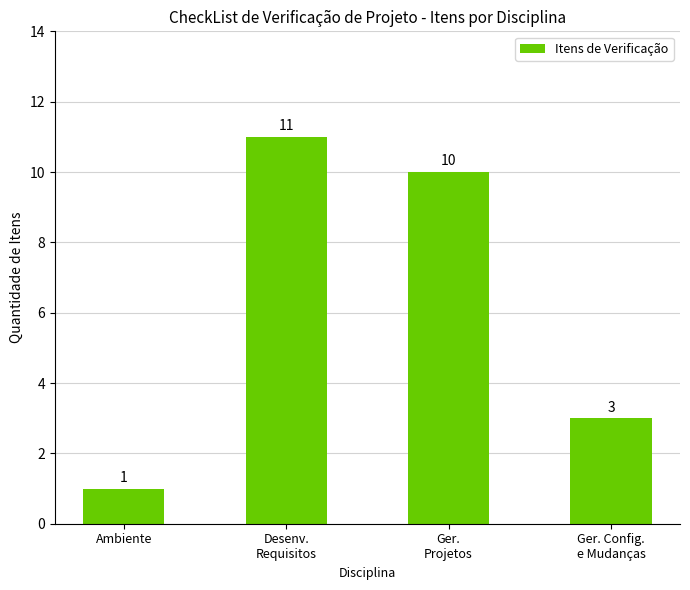

Between Ger. Config.
e Mudanças and Desenv.
Requisitos, which is larger?

Desenv.
Requisitos